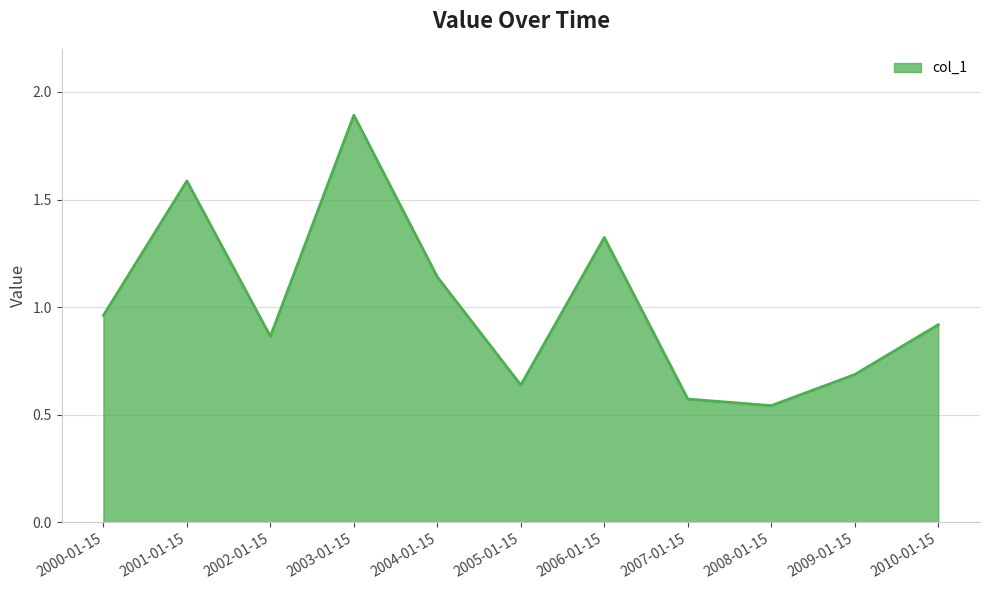

True or false: the data shows 0.9 at 2010-01-15.

True